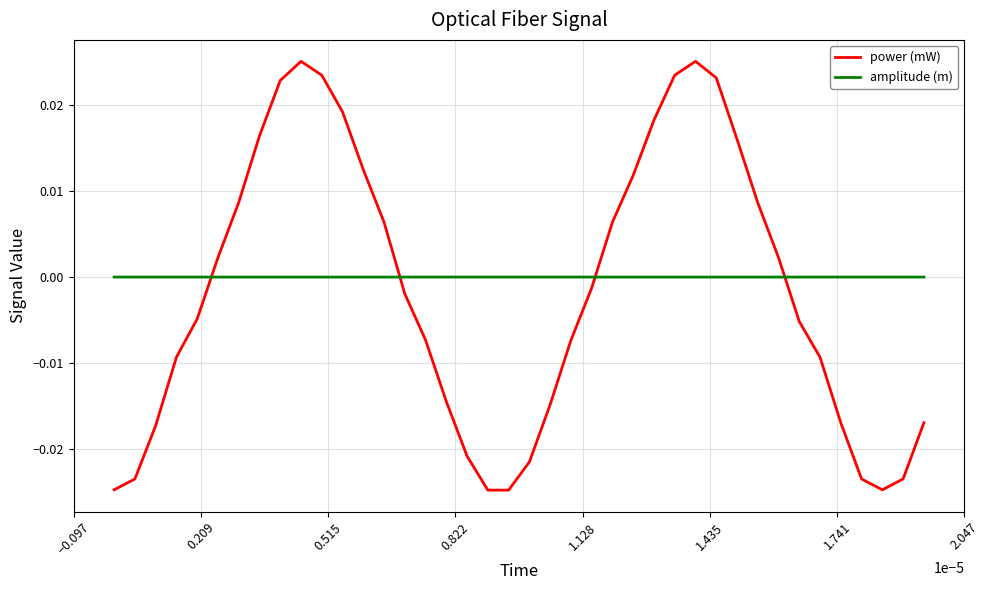

Which series has the largest total across all categories?

amplitude (m)